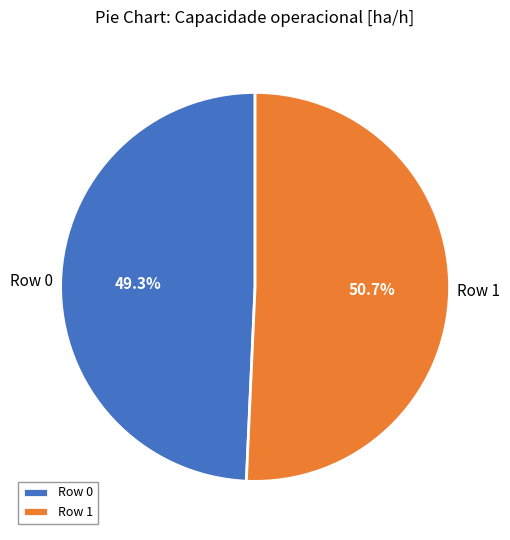

Is the sum of Row 1 and Row 0 greater than half?

Yes